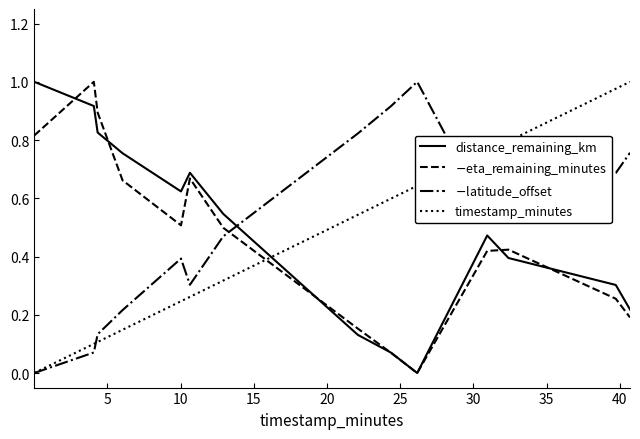

True or false: $-$eta_remaining_minutes and timestamp_minutes intersect in this chart.

True